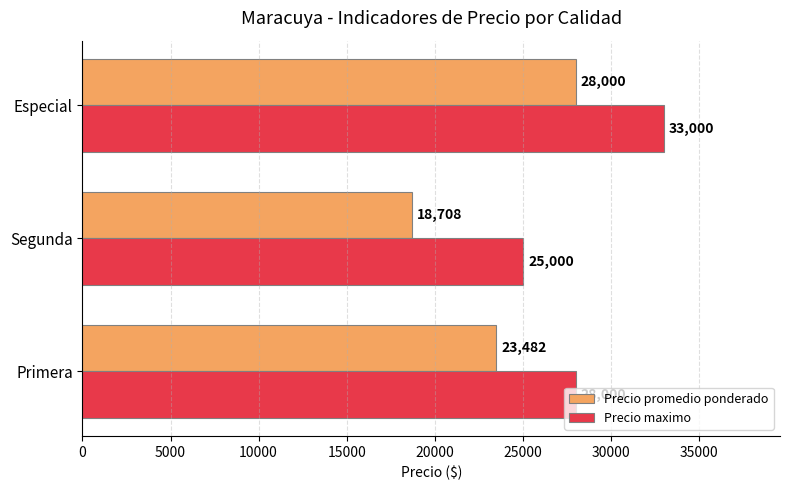

The Precio promedio ponderado series shows 13148 at Primera. True or false?

False